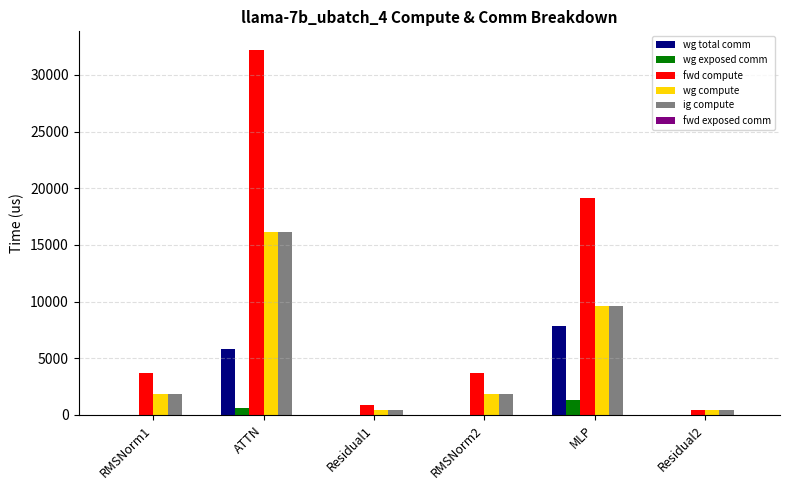

Reading left to right, transcribe all the data shown in this chart.

wg total comm: RMSNorm1=0.0	ATTN=5855.3	Residual1=0.0	RMSNorm2=0.0	MLP=7851.5	Residual2=0.0
wg exposed comm: RMSNorm1=0.0	ATTN=592.3	Residual1=0.0	RMSNorm2=0.0	MLP=1275.6	Residual2=0.0
fwd compute: RMSNorm1=3739.0	ATTN=32227.3	Residual1=870.7	RMSNorm2=3739.0	MLP=19161.7	Residual2=435.4
wg compute: RMSNorm1=1869.5	ATTN=16113.7	Residual1=435.4	RMSNorm2=1869.5	MLP=9580.9	Residual2=435.4
ig compute: RMSNorm1=1869.5	ATTN=16113.7	Residual1=435.4	RMSNorm2=1869.5	MLP=9580.9	Residual2=435.4